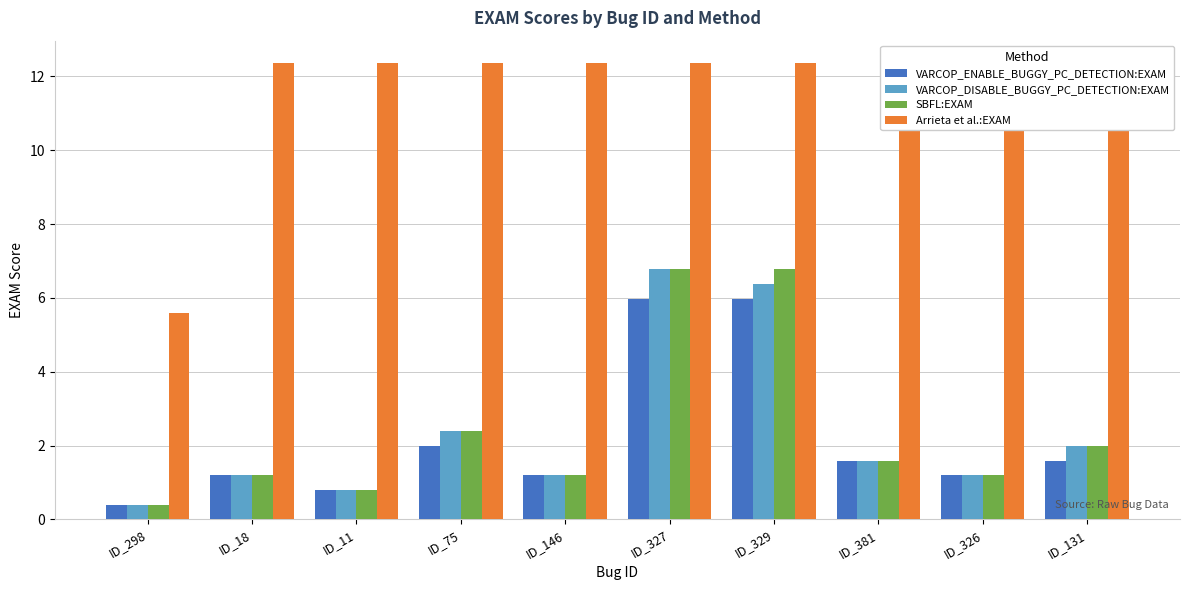

Which series changed the most between ID_298 and ID_11?

Arrieta et al.:EXAM